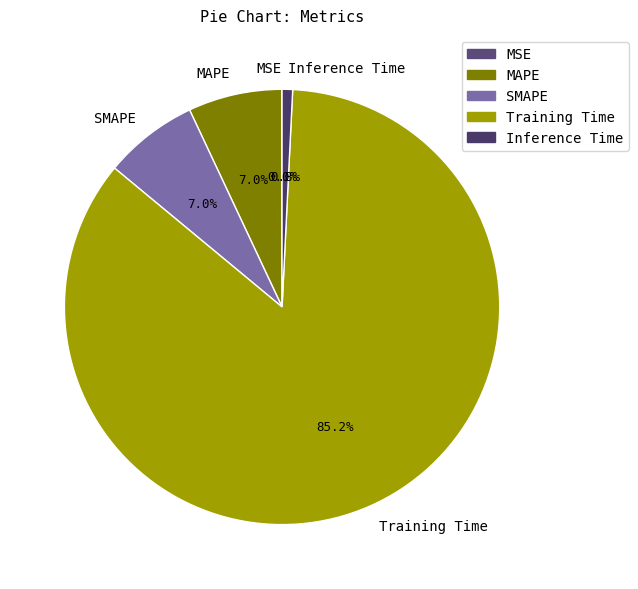

To the nearest percent, what percentage of the pie is Inference Time?

1%